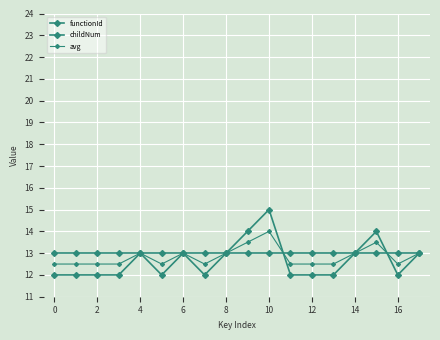

Count the number of data series in this chart.

3